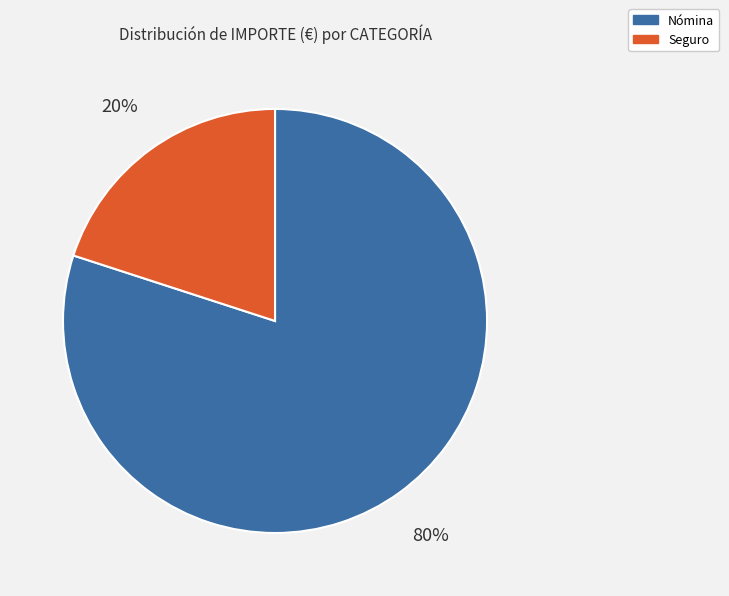

Is Nómina the majority of the pie?

Yes